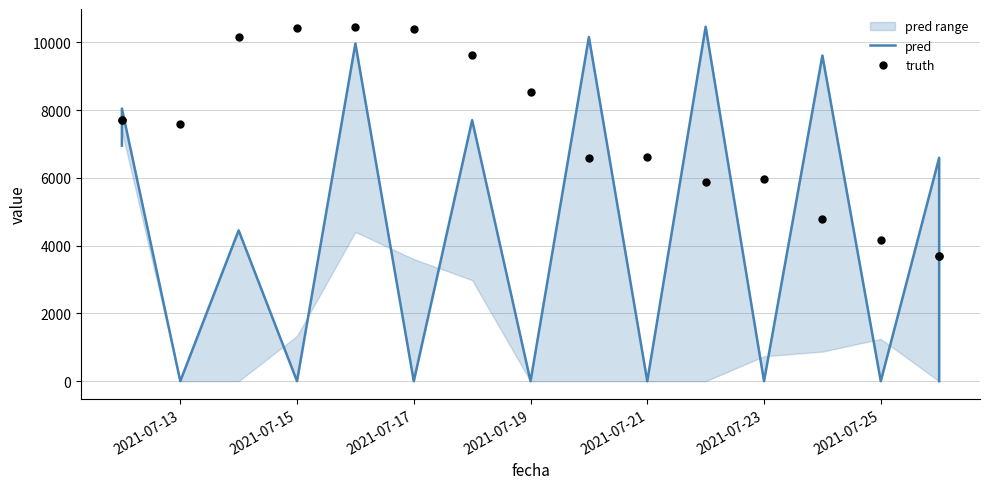

Which series contains the highest Y value?

pred